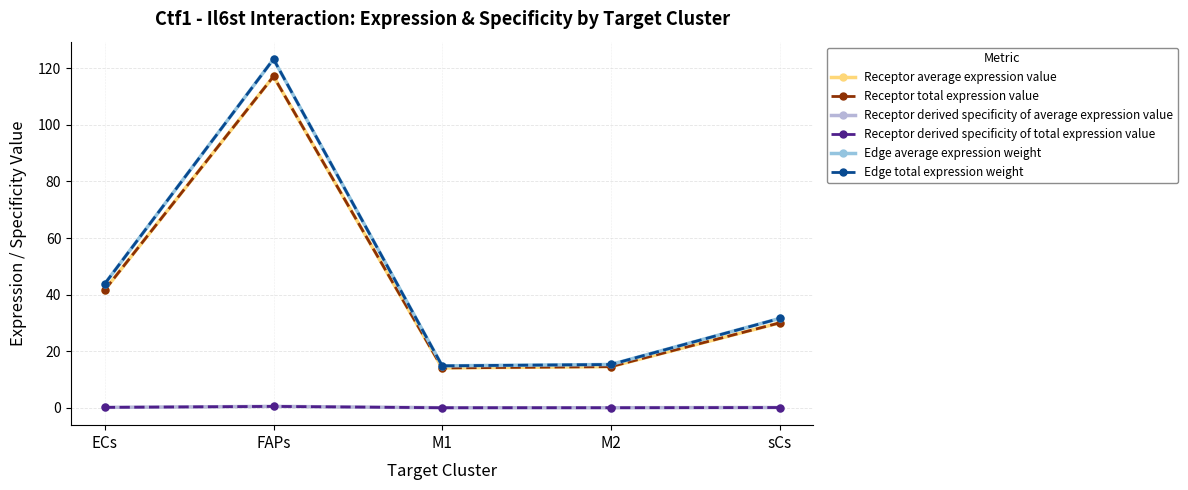

How many data points in Receptor total expression value are less than 30?

2